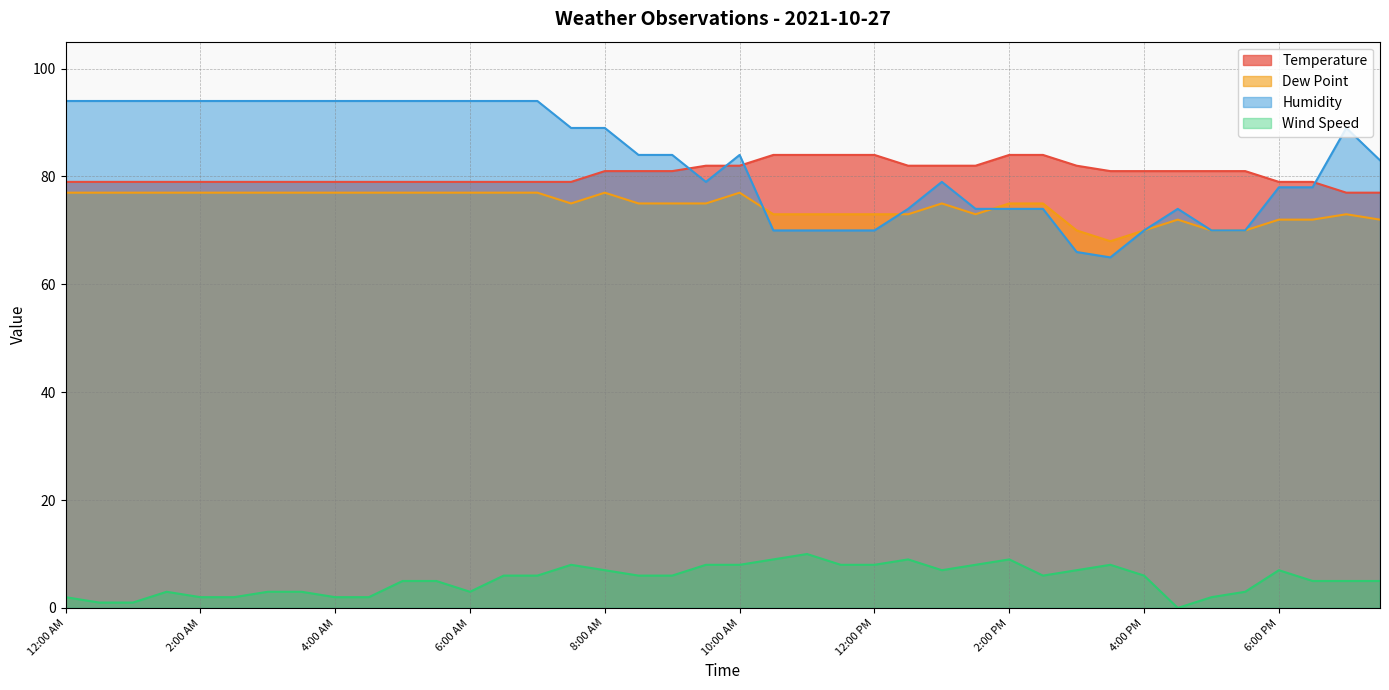

Does the chart have visible grid lines?

Yes